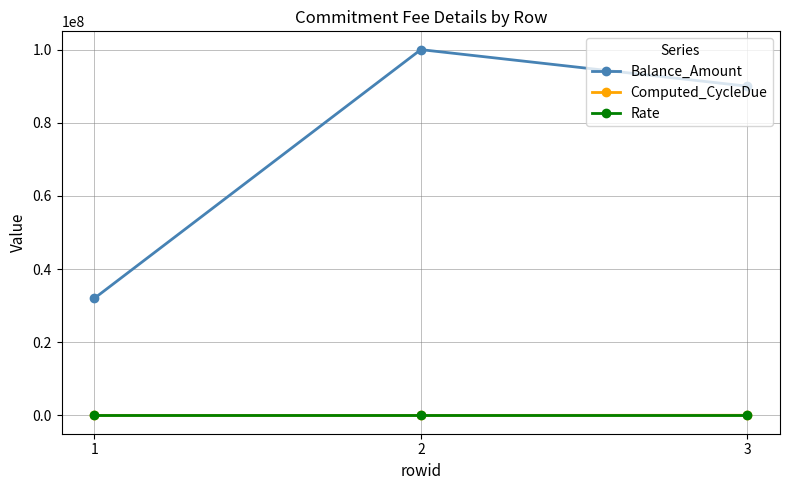

At which category is the sum across all series the highest?

2